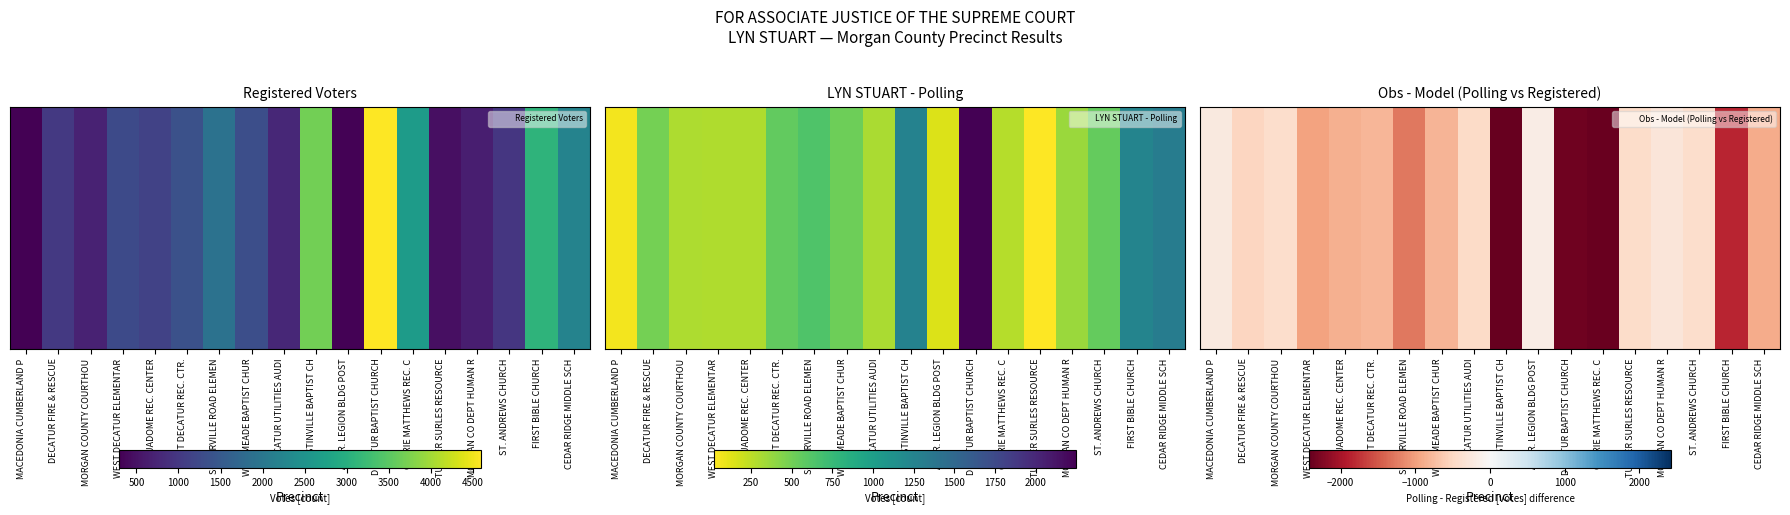

How many data points are above -809?

8